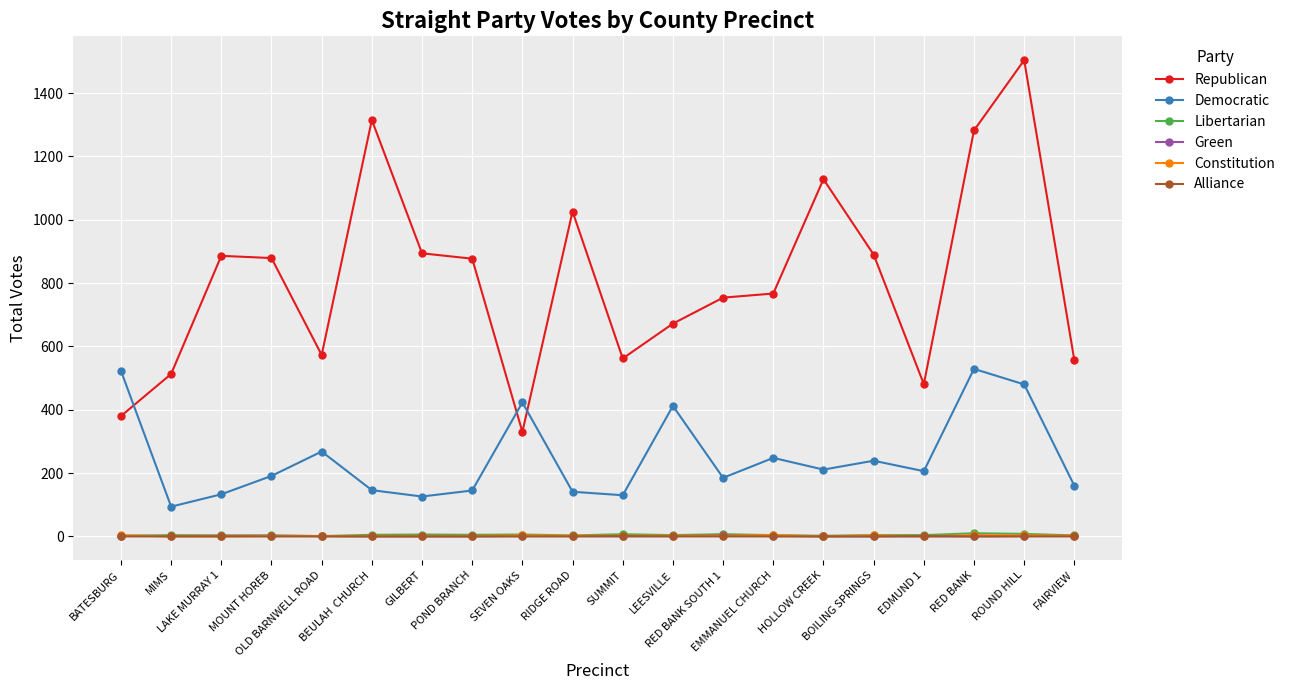

What is the label of the 7th point from the right?

EMMANUEL CHURCH